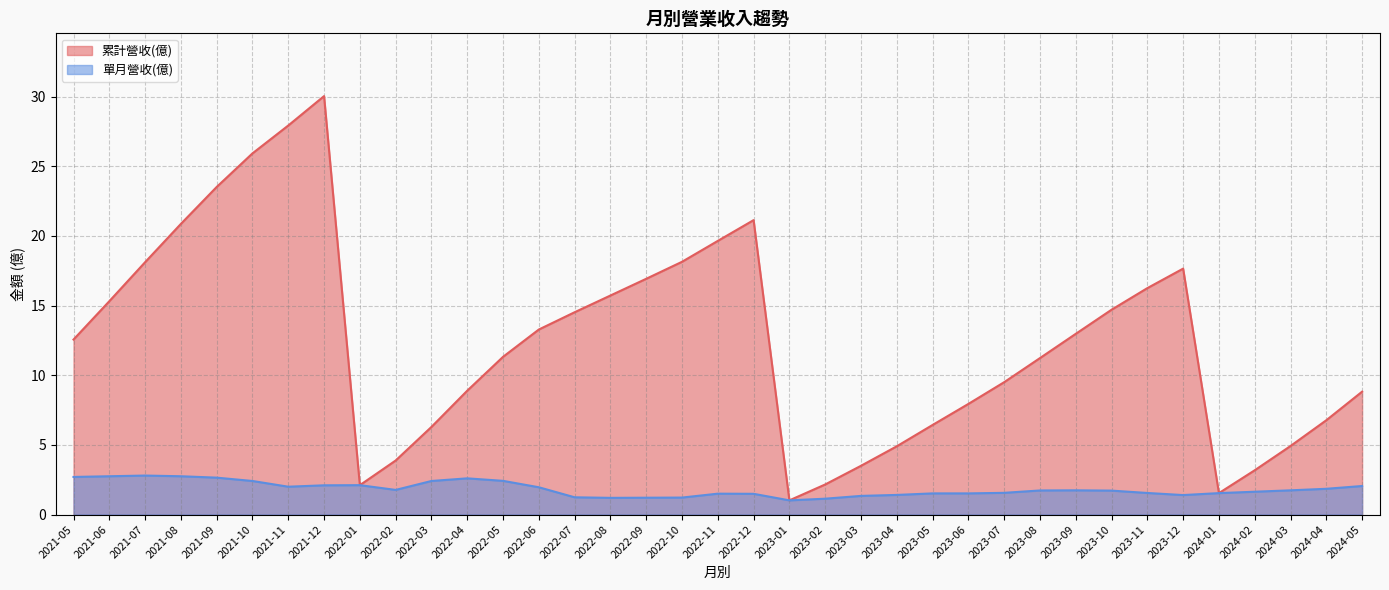

True or false: 累計營收(億) and 單月營收(億) intersect in this chart.

False